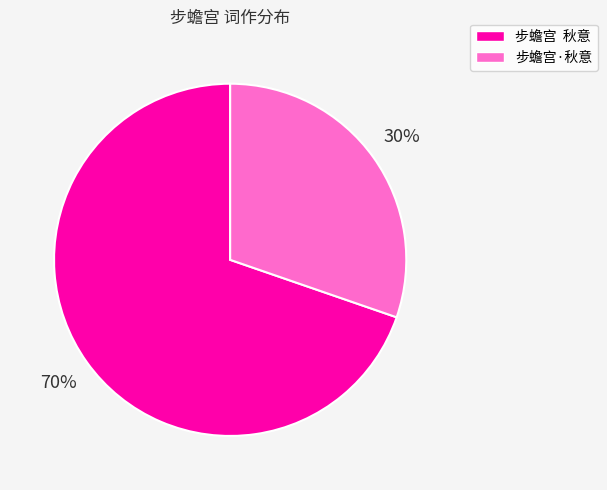

Approximately how many times larger is the value at 步蟾宫 秋意 compared to 步蟾宫·秋意?

2.3